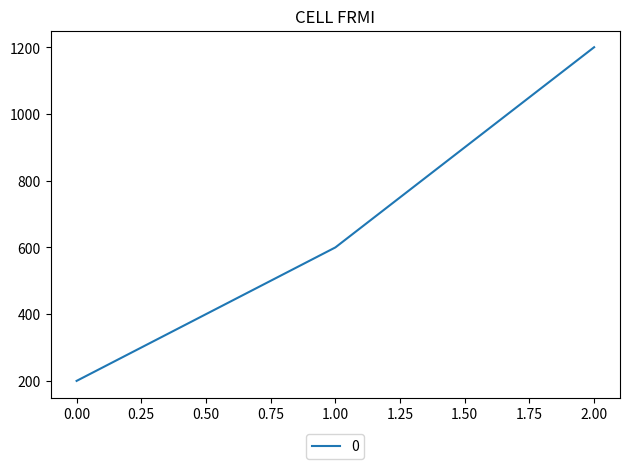

Does the chart display data point markers on the line(s)?

No